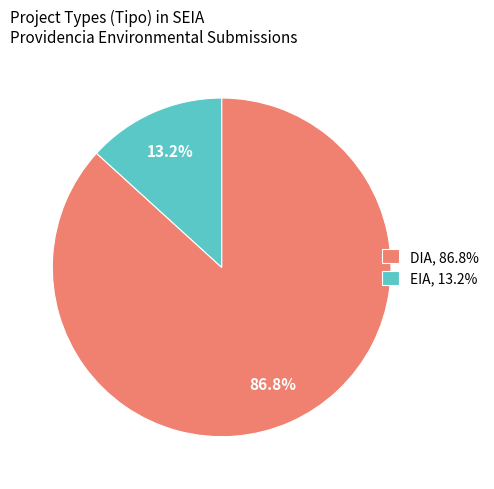

The DIA slice represents 98% of the pie. True or false?

False